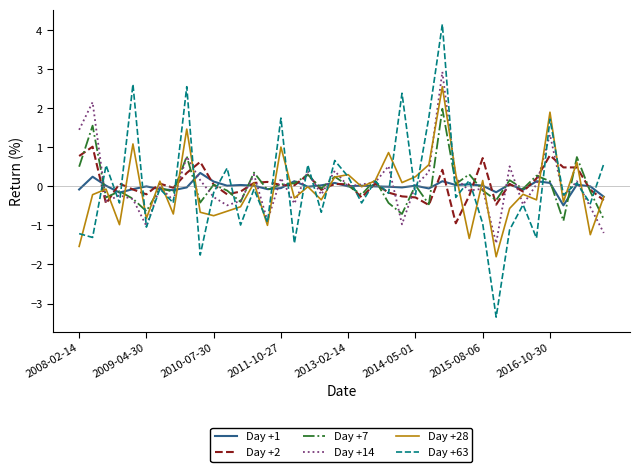

What is the greatest value displayed?

4.2